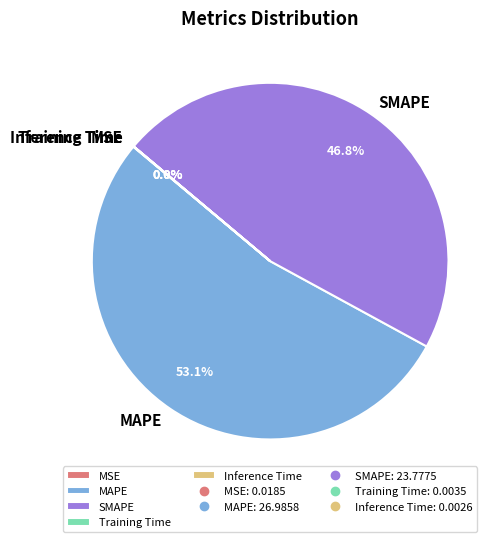

Which slice represents more than half of the pie?

MAPE